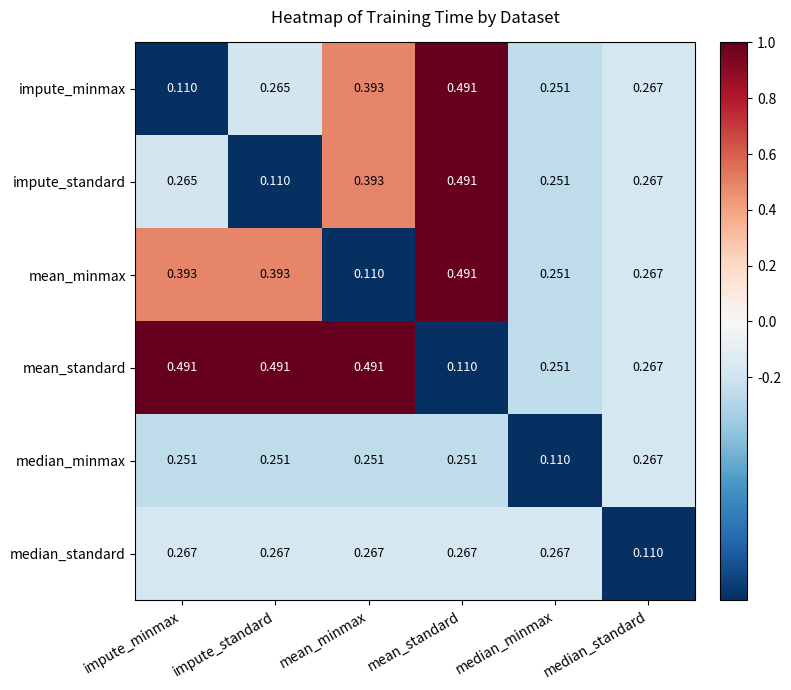

Which series has the largest total across all categories?

mean_standard